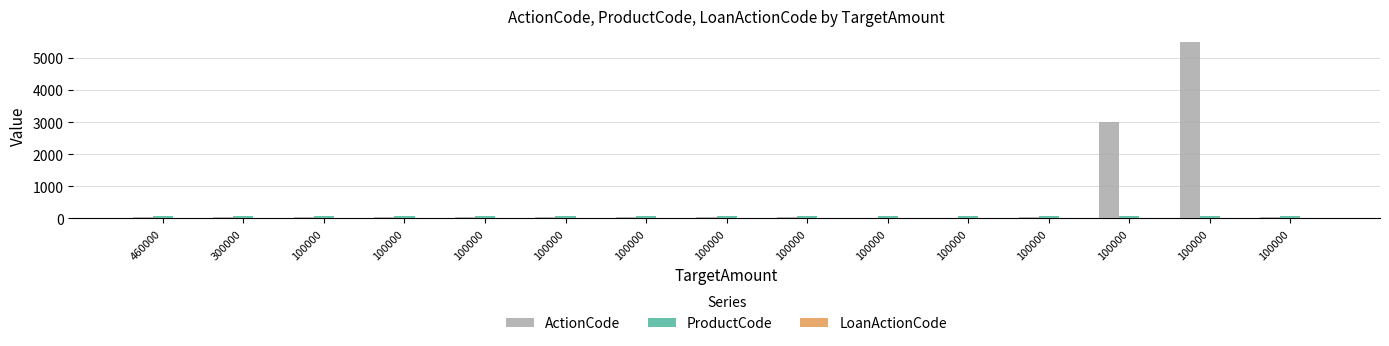

At how many categories does at least one series exceed 2708?

2